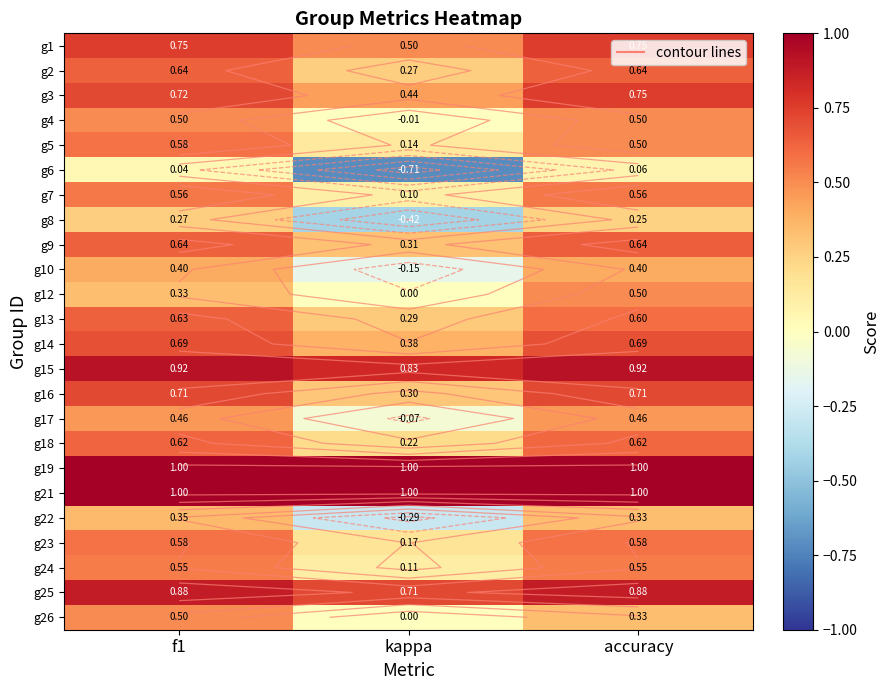

What is the sum of all g12 values?

0.8